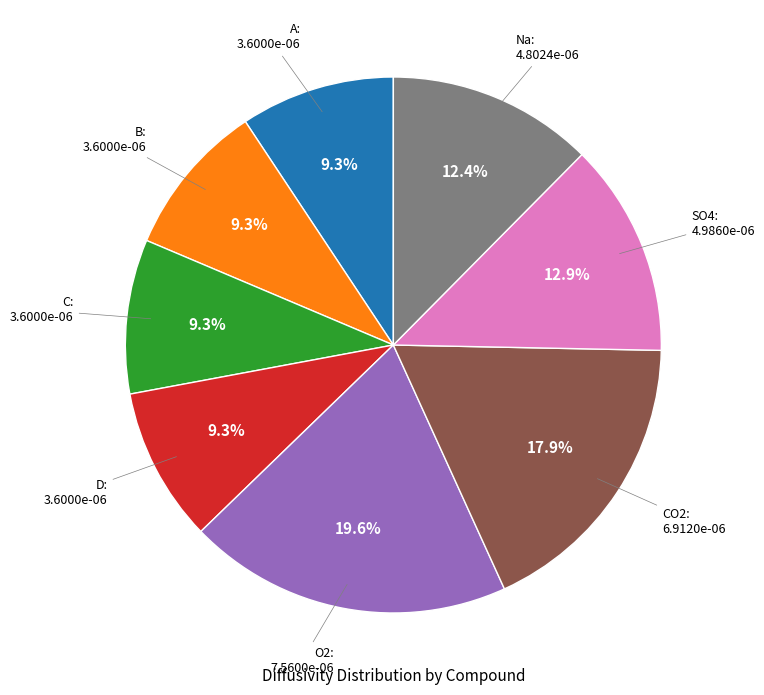

To the nearest percent, what is the combined percentage of O2 and A?

29%